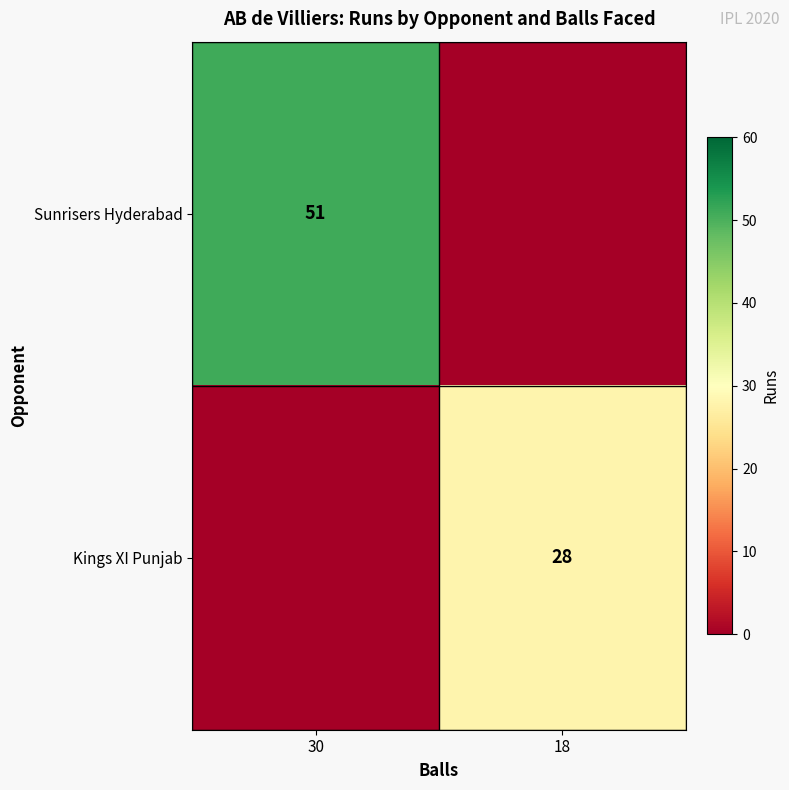

The Sunrisers Hyderabad series shows 73 at 30. True or false?

False